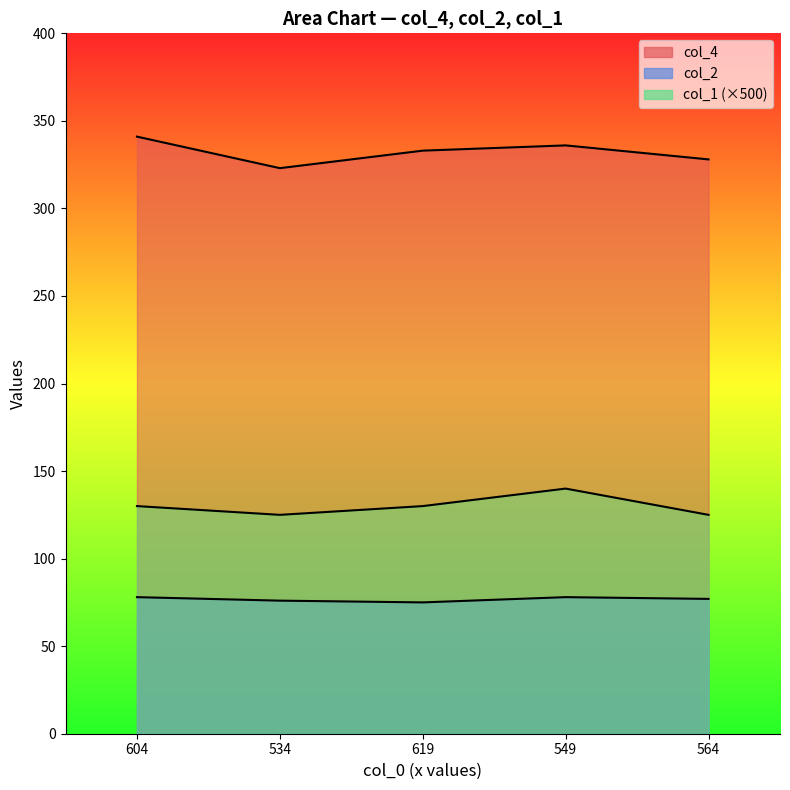

What are all the series names shown in the legend?

col_4, col_2, col_1